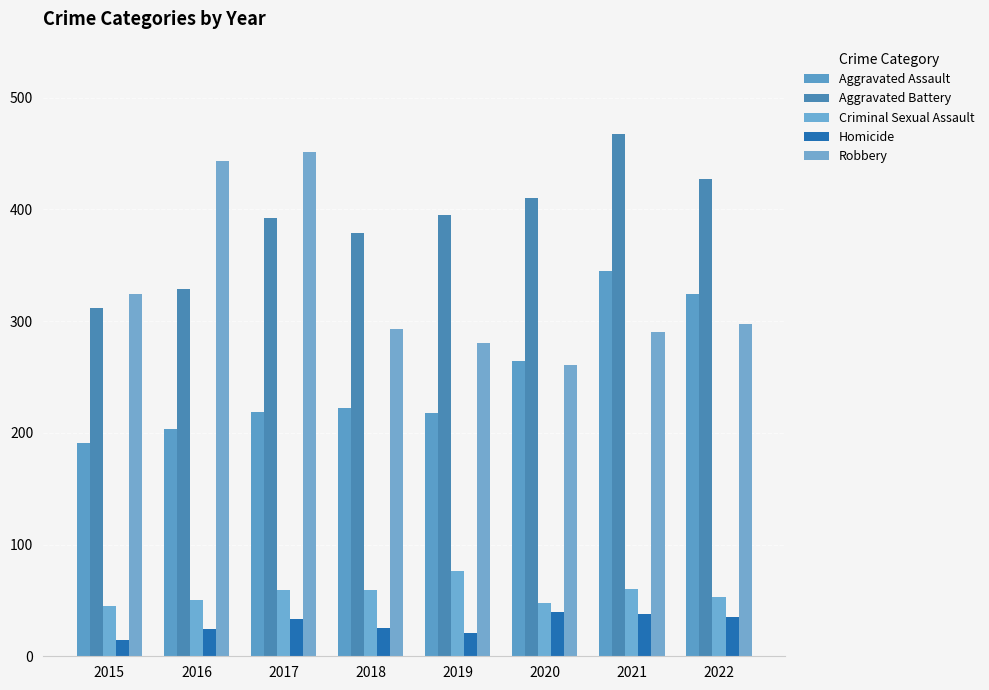

What is the value of the Aggravated Assault bar at the 6th from the left?

264